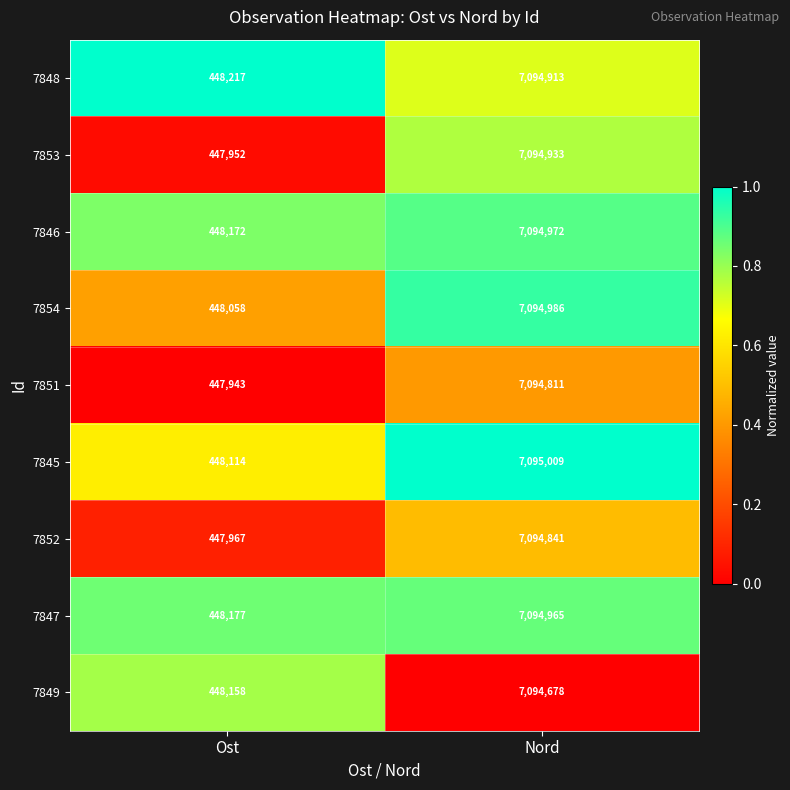

The value of 7851 at Ost is 270805. True or false?

False